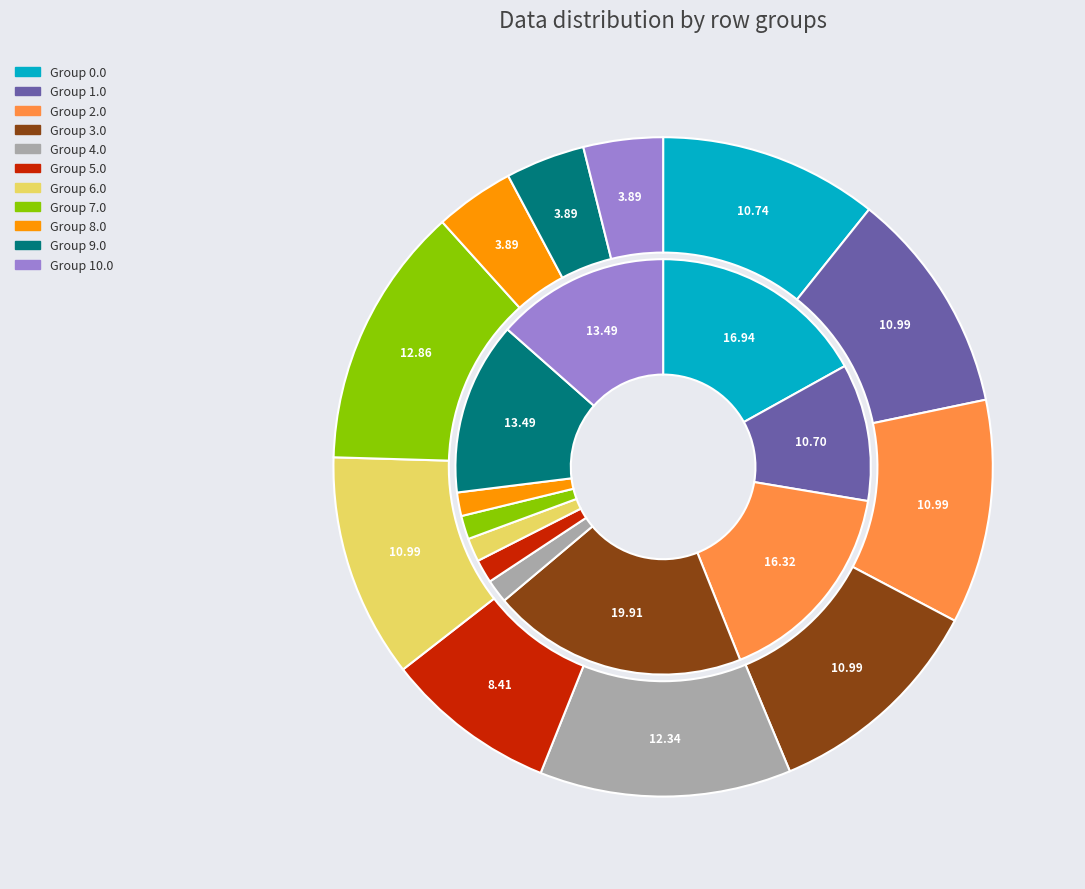

Is it true that 8.0 is 1% of the pie?

False